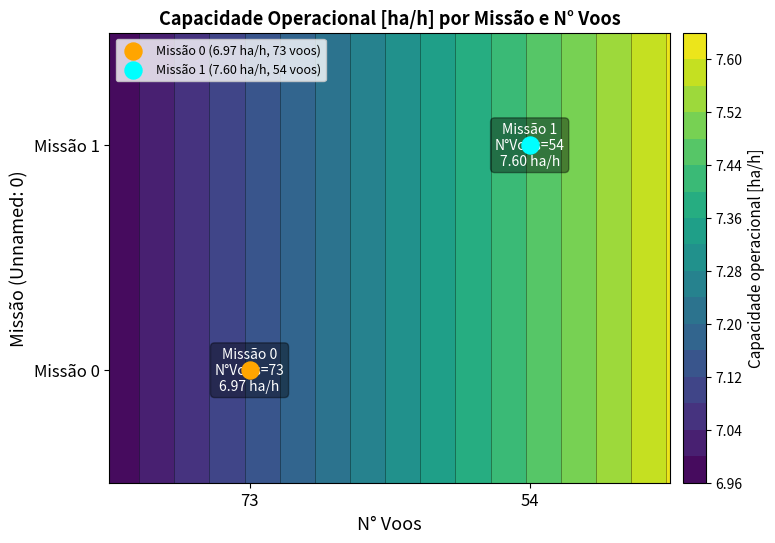

What is the maximum value shown in the chart?

7.6